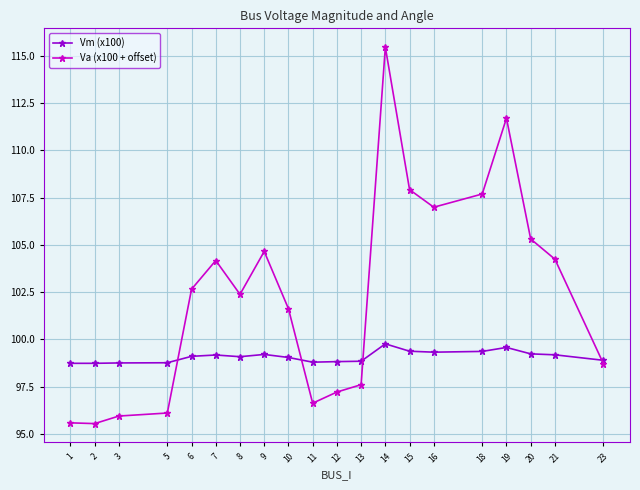

Between 3 and 16, which series saw the biggest shift?

Va (x100 + offset)